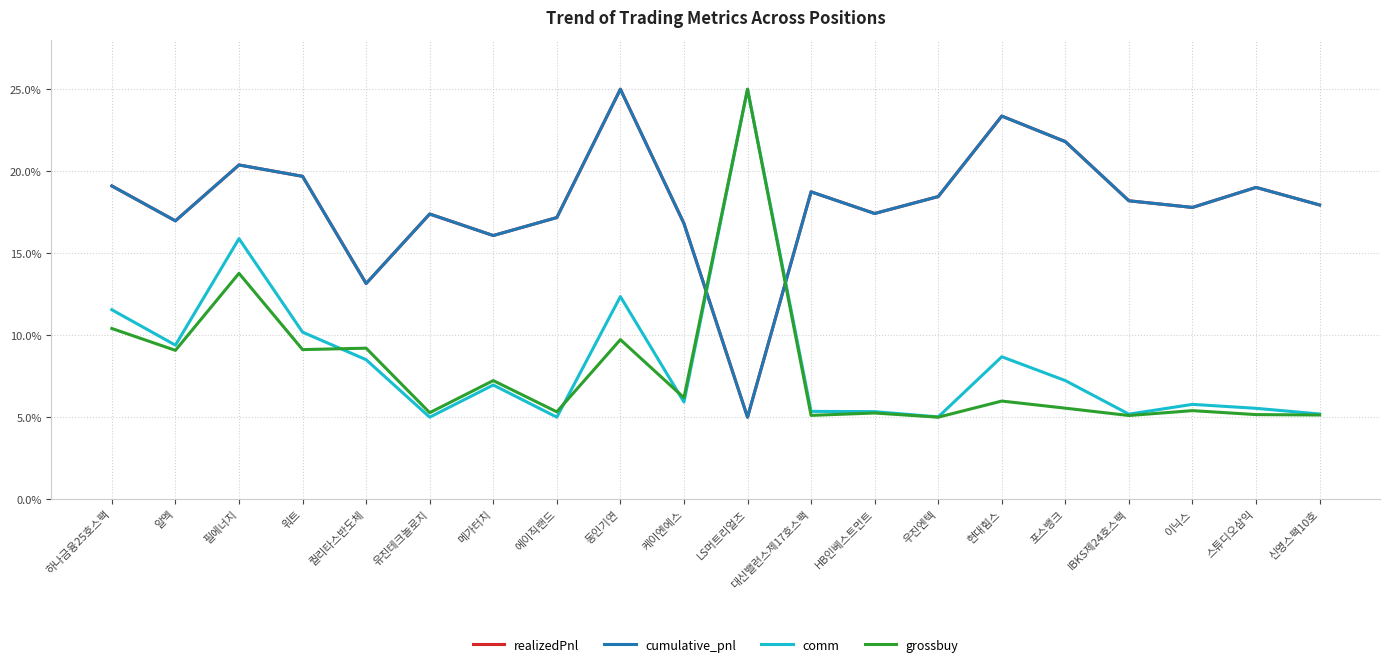

Reading left to right, extract all data points from this chart.

realizedPnl: 하나금융25호스팩=19.1	알멕=17.0	필에너지=20.4	워트=19.7	퀄리타스반도체=13.2	유진테크놀로지=17.4	메가터치=16.1	에이직랜드=17.2	동인기연=25.0	케이엔에스=16.8	LS머트리얼즈=5.0	대신밸런스제17호스팩=18.7	HB인베스트먼트=17.4	우진엔텍=18.5	현대힘스=23.4	포스뱅크=21.8	IBKS제24호스팩=18.2	이닉스=17.8	스튜디오삼익=19.0	신영스팩10호=17.9
cumulative_pnl: 하나금융25호스팩=19.1	알멕=17.0	필에너지=20.4	워트=19.7	퀄리타스반도체=13.2	유진테크놀로지=17.4	메가터치=16.1	에이직랜드=17.2	동인기연=25.0	케이엔에스=16.8	LS머트리얼즈=5.0	대신밸런스제17호스팩=18.7	HB인베스트먼트=17.4	우진엔텍=18.5	현대힘스=23.4	포스뱅크=21.8	IBKS제24호스팩=18.2	이닉스=17.8	스튜디오삼익=19.0	신영스팩10호=17.9
comm: 하나금융25호스팩=11.6	알멕=9.4	필에너지=15.9	워트=10.2	퀄리타스반도체=8.5	유진테크놀로지=5.0	메가터치=7.0	에이직랜드=5.0	동인기연=12.4	케이엔에스=5.9	LS머트리얼즈=25.0	대신밸런스제17호스팩=5.4	HB인베스트먼트=5.3	우진엔텍=5.0	현대힘스=8.7	포스뱅크=7.2	IBKS제24호스팩=5.2	이닉스=5.8	스튜디오삼익=5.5	신영스팩10호=5.2
grossbuy: 하나금융25호스팩=10.4	알멕=9.1	필에너지=13.8	워트=9.1	퀄리타스반도체=9.2	유진테크놀로지=5.3	메가터치=7.2	에이직랜드=5.3	동인기연=9.7	케이엔에스=6.2	LS머트리얼즈=25.0	대신밸런스제17호스팩=5.1	HB인베스트먼트=5.3	우진엔텍=5.0	현대힘스=6.0	포스뱅크=5.6	IBKS제24호스팩=5.1	이닉스=5.4	스튜디오삼익=5.2	신영스팩10호=5.1